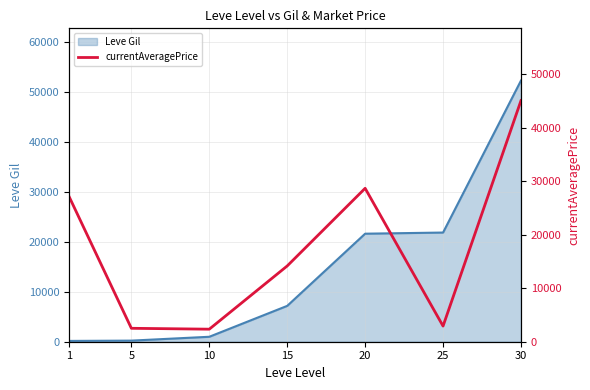

What is the sum of all values?

122711